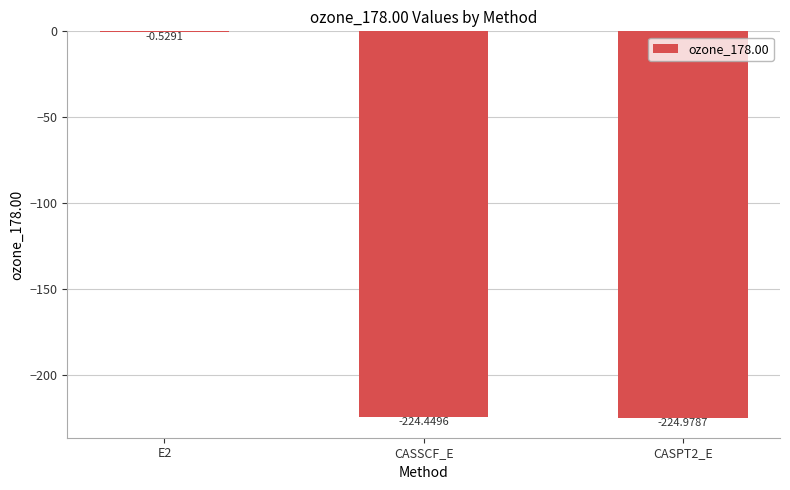

What is the change in value from E2 to CASPT2_E?

-224.4